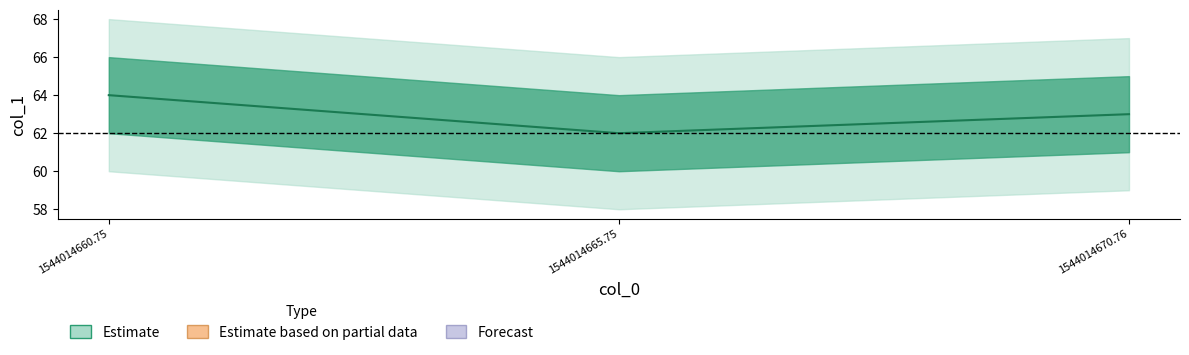

What position from the left is 1544014670.76?

3